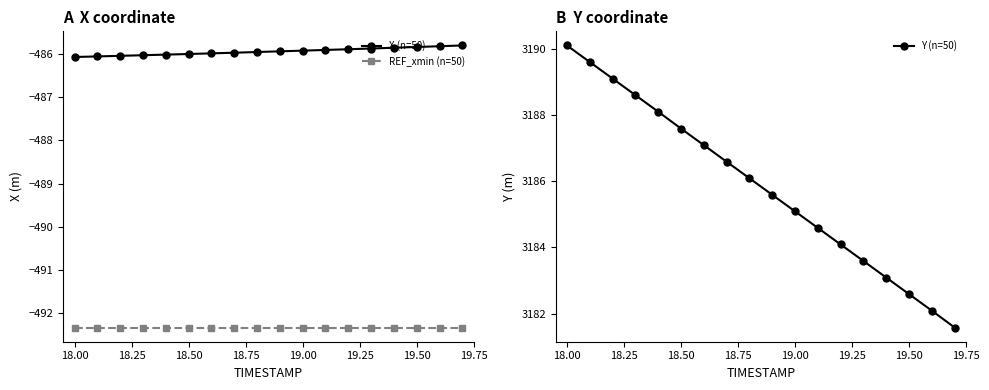

The X (n=50) series shows -721.1 at 18.00. True or false?

False